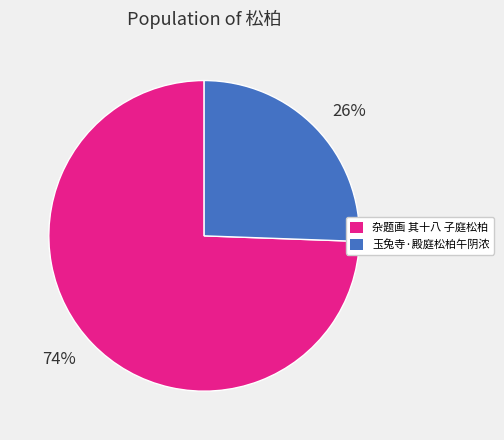

How many segments does this pie chart have?

2